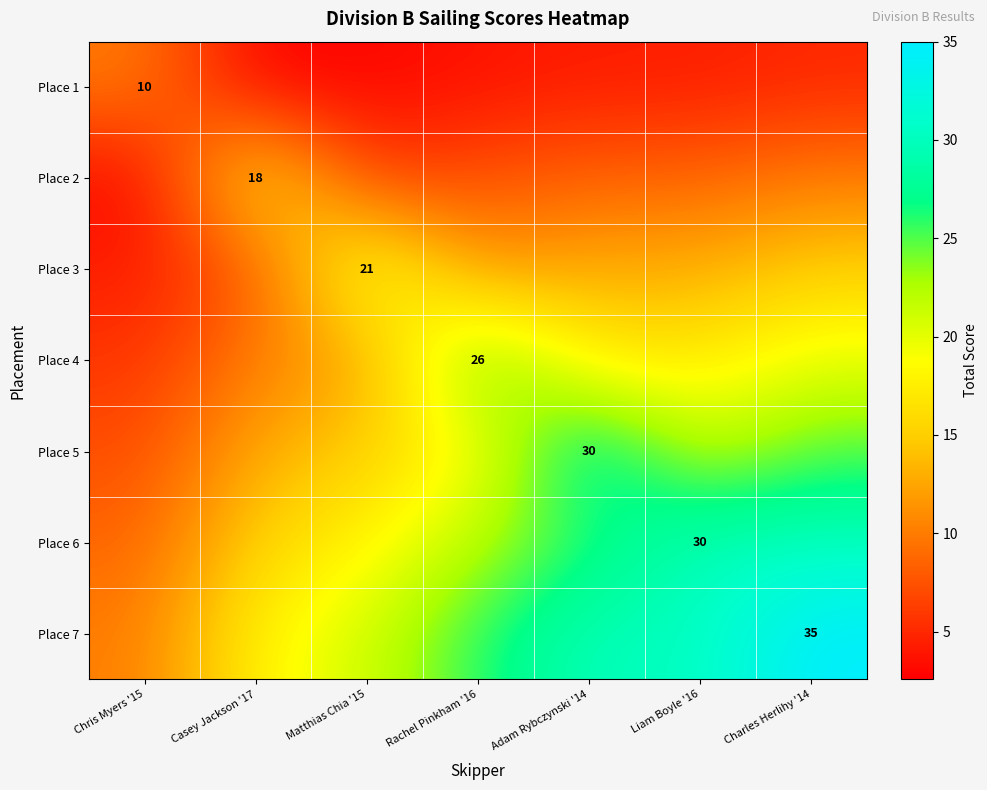

Which series has the widest spread of values?

Place 7